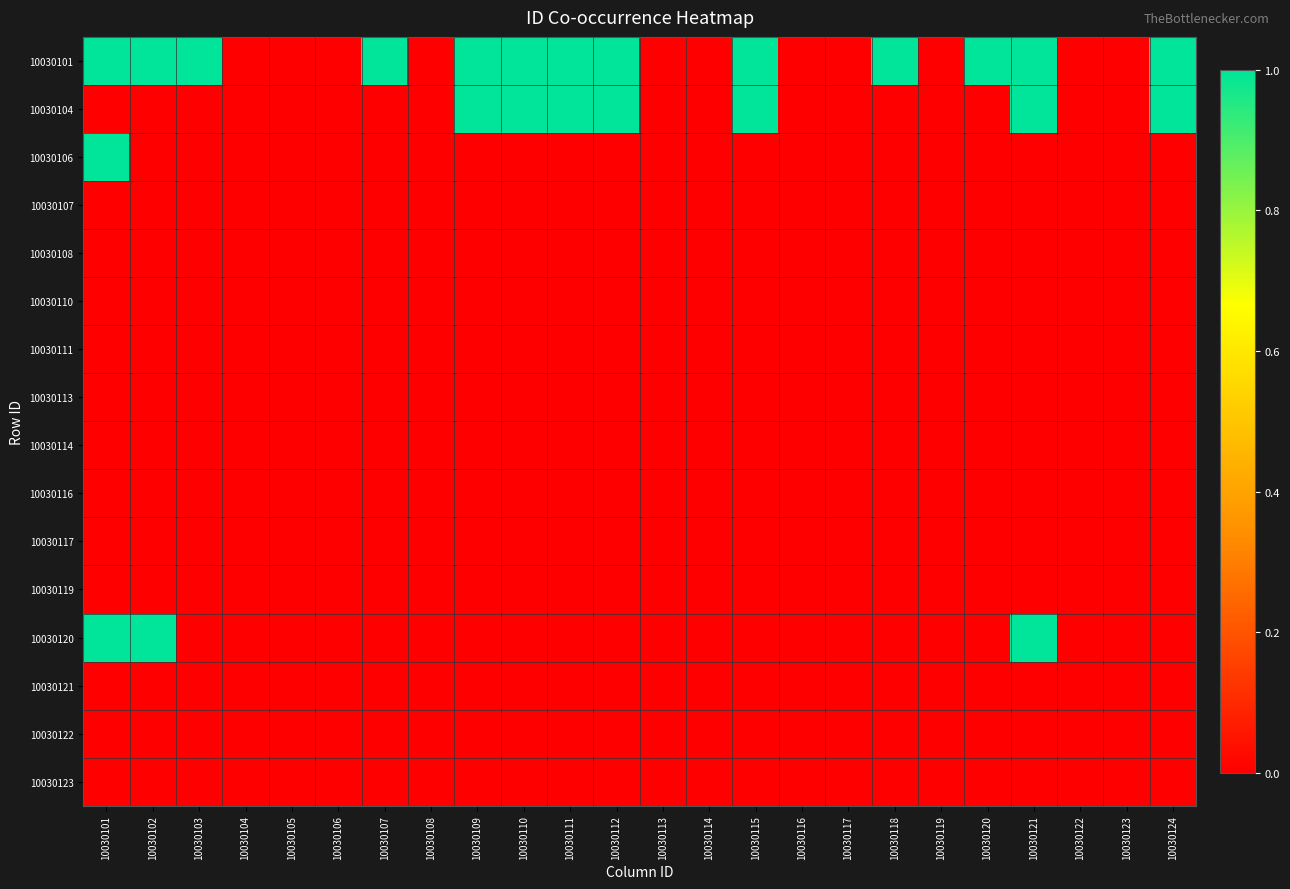

Reading right to left, extract all data points from this chart.

10030101: 10030124=1	10030123=0	10030122=0	10030121=1	10030120=1	10030119=0	10030118=1	10030117=0	10030116=0	10030115=1	10030114=0	10030113=0	10030112=1	10030111=1	10030110=1	10030109=1	10030108=0	10030107=1	10030106=0	10030105=0	10030104=0	10030103=1	10030102=1	10030101=1
10030104: 10030124=1	10030123=0	10030122=0	10030121=1	10030120=0	10030119=0	10030118=0	10030117=0	10030116=0	10030115=1	10030114=0	10030113=0	10030112=1	10030111=1	10030110=1	10030109=1	10030108=0	10030107=0	10030106=0	10030105=0	10030104=0	10030103=0	10030102=0	10030101=0
10030106: 10030124=0	10030123=0	10030122=0	10030121=0	10030120=0	10030119=0	10030118=0	10030117=0	10030116=0	10030115=0	10030114=0	10030113=0	10030112=0	10030111=0	10030110=0	10030109=0	10030108=0	10030107=0	10030106=0	10030105=0	10030104=0	10030103=0	10030102=0	10030101=1
10030107: 10030124=0	10030123=0	10030122=0	10030121=0	10030120=0	10030119=0	10030118=0	10030117=0	10030116=0	10030115=0	10030114=0	10030113=0	10030112=0	10030111=0	10030110=0	10030109=0	10030108=0	10030107=0	10030106=0	10030105=0	10030104=0	10030103=0	10030102=0	10030101=0
10030108: 10030124=0	10030123=0	10030122=0	10030121=0	10030120=0	10030119=0	10030118=0	10030117=0	10030116=0	10030115=0	10030114=0	10030113=0	10030112=0	10030111=0	10030110=0	10030109=0	10030108=0	10030107=0	10030106=0	10030105=0	10030104=0	10030103=0	10030102=0	10030101=0
10030110: 10030124=0	10030123=0	10030122=0	10030121=0	10030120=0	10030119=0	10030118=0	10030117=0	10030116=0	10030115=0	10030114=0	10030113=0	10030112=0	10030111=0	10030110=0	10030109=0	10030108=0	10030107=0	10030106=0	10030105=0	10030104=0	10030103=0	10030102=0	10030101=0
10030111: 10030124=0	10030123=0	10030122=0	10030121=0	10030120=0	10030119=0	10030118=0	10030117=0	10030116=0	10030115=0	10030114=0	10030113=0	10030112=0	10030111=0	10030110=0	10030109=0	10030108=0	10030107=0	10030106=0	10030105=0	10030104=0	10030103=0	10030102=0	10030101=0
10030113: 10030124=0	10030123=0	10030122=0	10030121=0	10030120=0	10030119=0	10030118=0	10030117=0	10030116=0	10030115=0	10030114=0	10030113=0	10030112=0	10030111=0	10030110=0	10030109=0	10030108=0	10030107=0	10030106=0	10030105=0	10030104=0	10030103=0	10030102=0	10030101=0
10030114: 10030124=0	10030123=0	10030122=0	10030121=0	10030120=0	10030119=0	10030118=0	10030117=0	10030116=0	10030115=0	10030114=0	10030113=0	10030112=0	10030111=0	10030110=0	10030109=0	10030108=0	10030107=0	10030106=0	10030105=0	10030104=0	10030103=0	10030102=0	10030101=0
10030116: 10030124=0	10030123=0	10030122=0	10030121=0	10030120=0	10030119=0	10030118=0	10030117=0	10030116=0	10030115=0	10030114=0	10030113=0	10030112=0	10030111=0	10030110=0	10030109=0	10030108=0	10030107=0	10030106=0	10030105=0	10030104=0	10030103=0	10030102=0	10030101=0
10030117: 10030124=0	10030123=0	10030122=0	10030121=0	10030120=0	10030119=0	10030118=0	10030117=0	10030116=0	10030115=0	10030114=0	10030113=0	10030112=0	10030111=0	10030110=0	10030109=0	10030108=0	10030107=0	10030106=0	10030105=0	10030104=0	10030103=0	10030102=0	10030101=0
10030119: 10030124=0	10030123=0	10030122=0	10030121=0	10030120=0	10030119=0	10030118=0	10030117=0	10030116=0	10030115=0	10030114=0	10030113=0	10030112=0	10030111=0	10030110=0	10030109=0	10030108=0	10030107=0	10030106=0	10030105=0	10030104=0	10030103=0	10030102=0	10030101=0
10030120: 10030124=0	10030123=0	10030122=0	10030121=1	10030120=0	10030119=0	10030118=0	10030117=0	10030116=0	10030115=0	10030114=0	10030113=0	10030112=0	10030111=0	10030110=0	10030109=0	10030108=0	10030107=0	10030106=0	10030105=0	10030104=0	10030103=0	10030102=1	10030101=1
10030121: 10030124=0	10030123=0	10030122=0	10030121=0	10030120=0	10030119=0	10030118=0	10030117=0	10030116=0	10030115=0	10030114=0	10030113=0	10030112=0	10030111=0	10030110=0	10030109=0	10030108=0	10030107=0	10030106=0	10030105=0	10030104=0	10030103=0	10030102=0	10030101=0
10030122: 10030124=0	10030123=0	10030122=0	10030121=0	10030120=0	10030119=0	10030118=0	10030117=0	10030116=0	10030115=0	10030114=0	10030113=0	10030112=0	10030111=0	10030110=0	10030109=0	10030108=0	10030107=0	10030106=0	10030105=0	10030104=0	10030103=0	10030102=0	10030101=0
10030123: 10030124=0	10030123=0	10030122=0	10030121=0	10030120=0	10030119=0	10030118=0	10030117=0	10030116=0	10030115=0	10030114=0	10030113=0	10030112=0	10030111=0	10030110=0	10030109=0	10030108=0	10030107=0	10030106=0	10030105=0	10030104=0	10030103=0	10030102=0	10030101=0